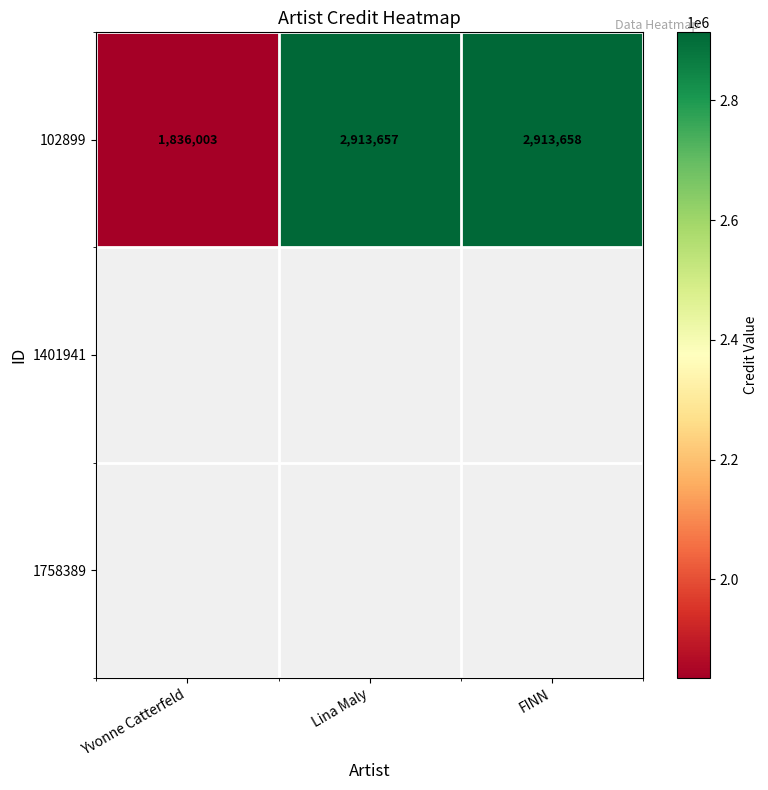

Rank the categories by value from lowest to highest.

Yvonne Catterfeld, Lina Maly, FINN